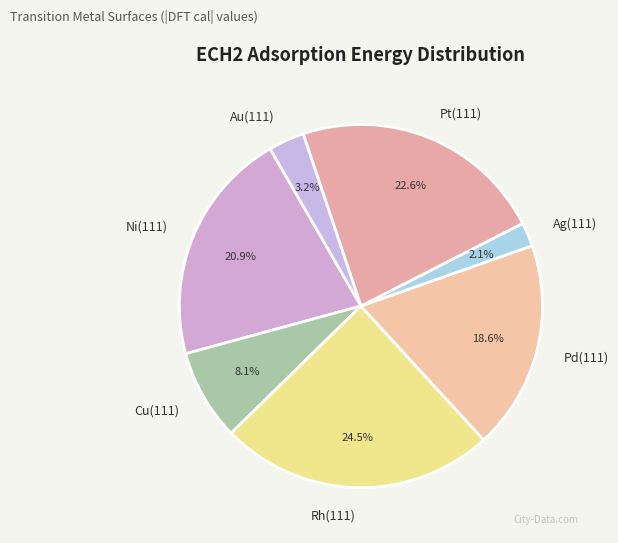

What is the smallest slice in the pie chart?

Ag(111)